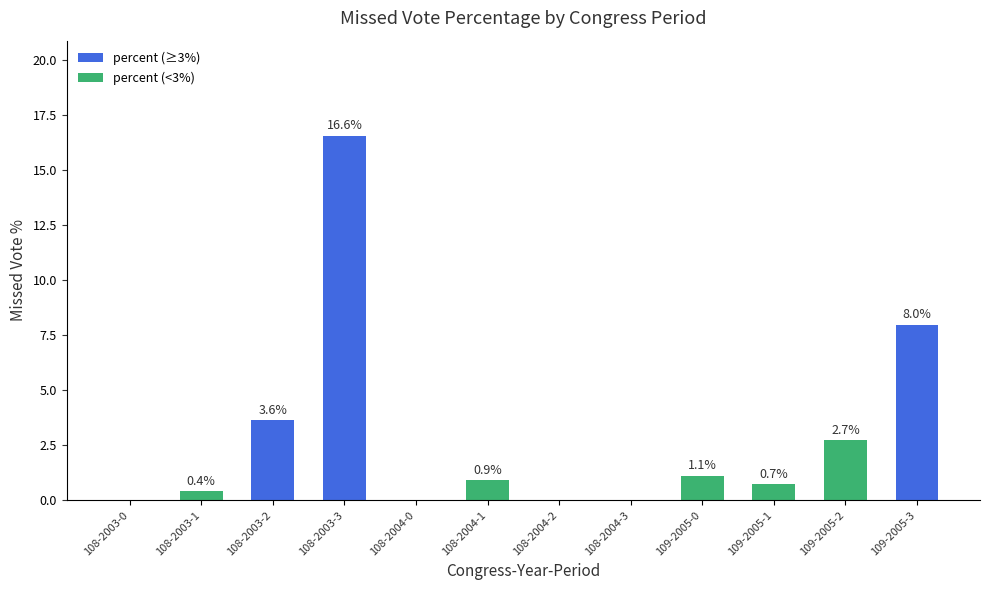

At which category does the chart reach its peak across all series?

108-2003-3